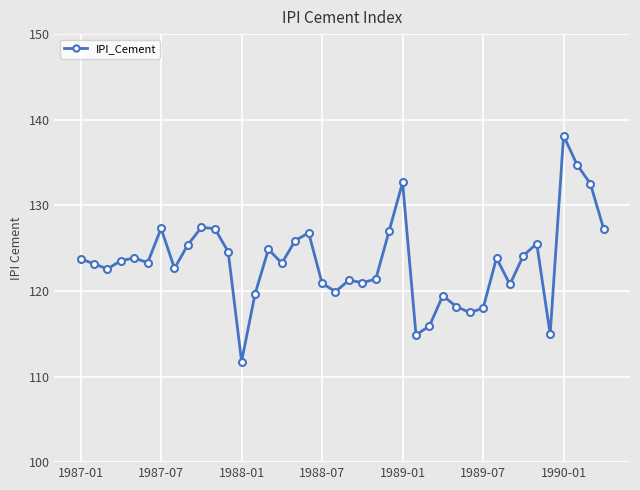

What is the greatest value displayed?

138.1